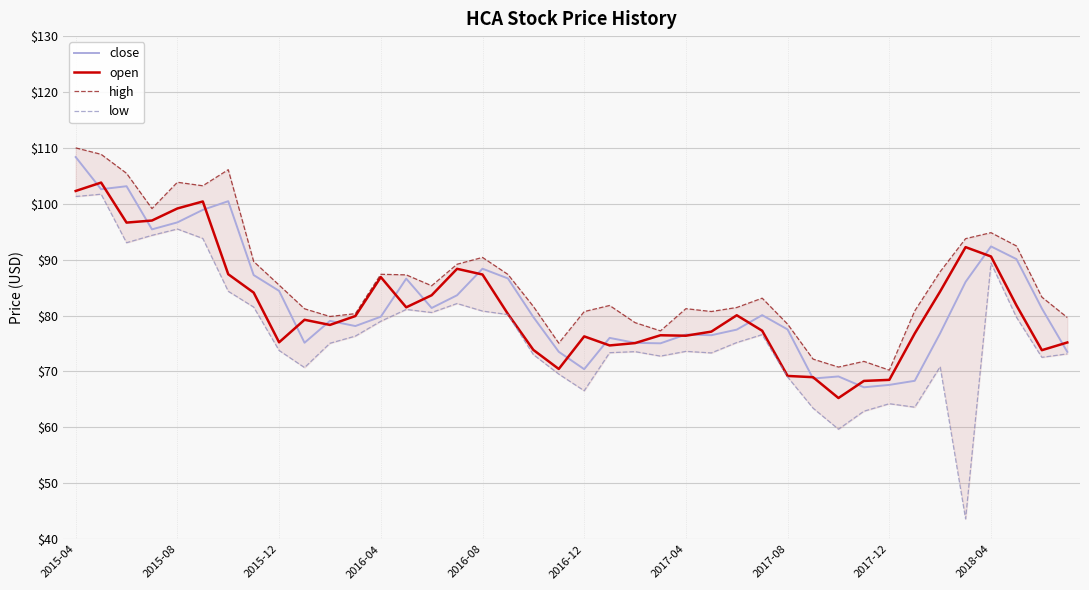

At which label does low first exceed 75?

2015-04